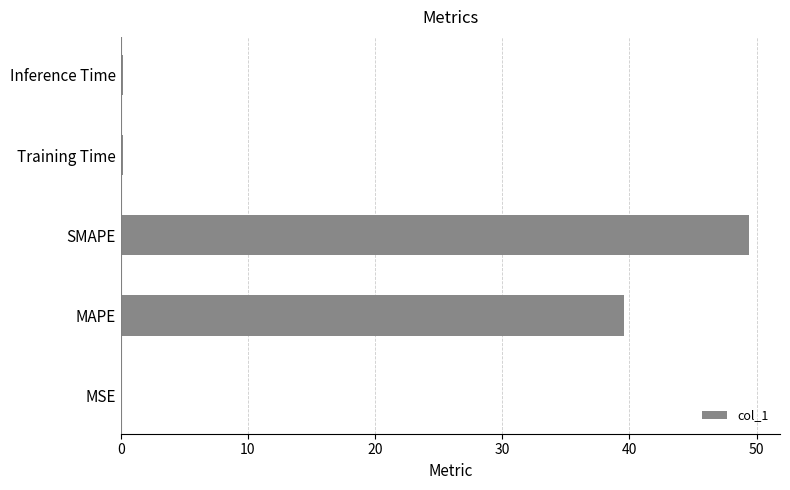

The chart shows a value of 49.4 at SMAPE. True or false?

True